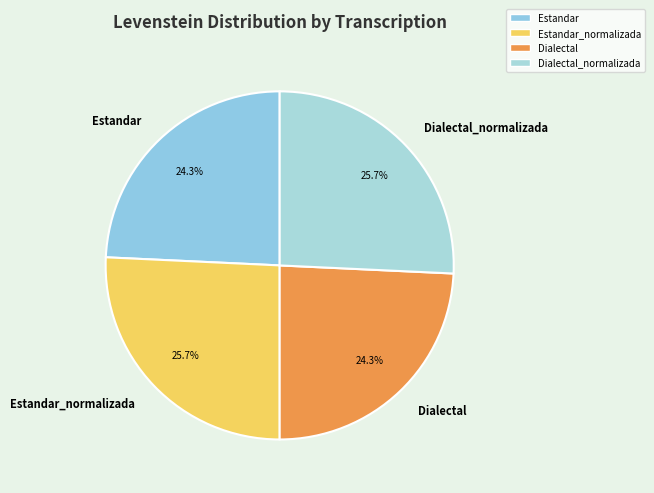

Between Estandar and Estandar_normalizada, which is larger?

Estandar_normalizada